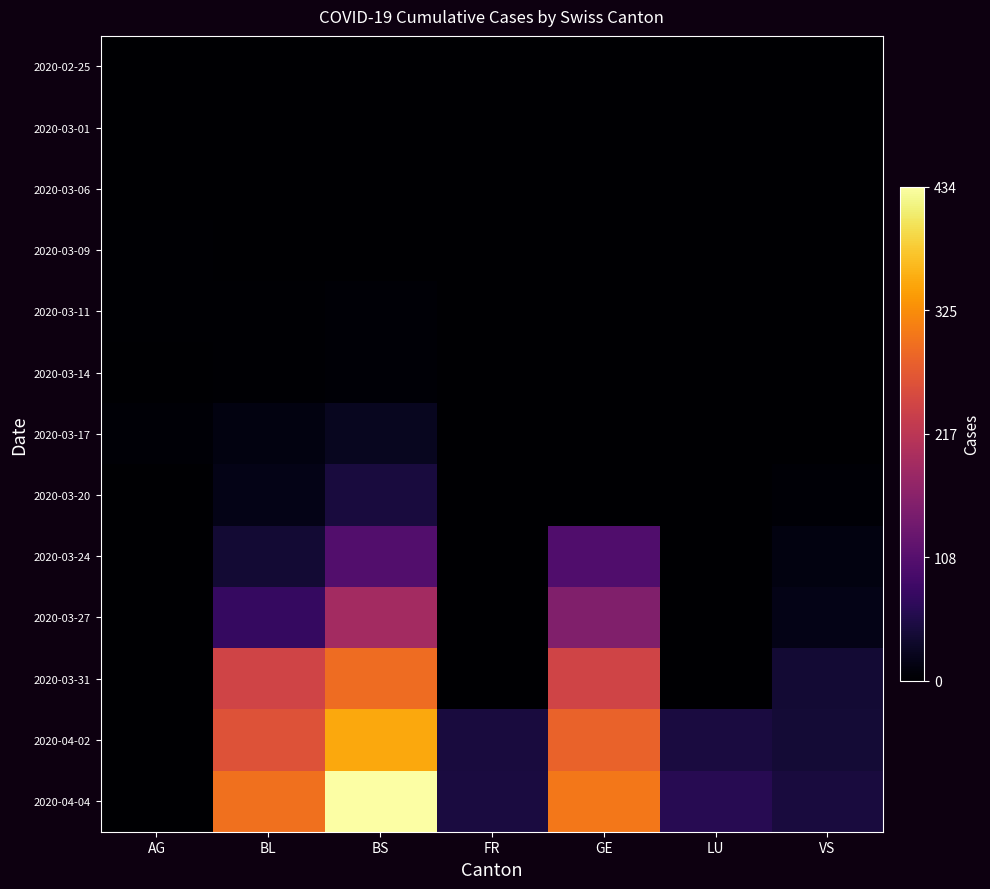

Which series changed the most between BL and VS?

2020-04-04